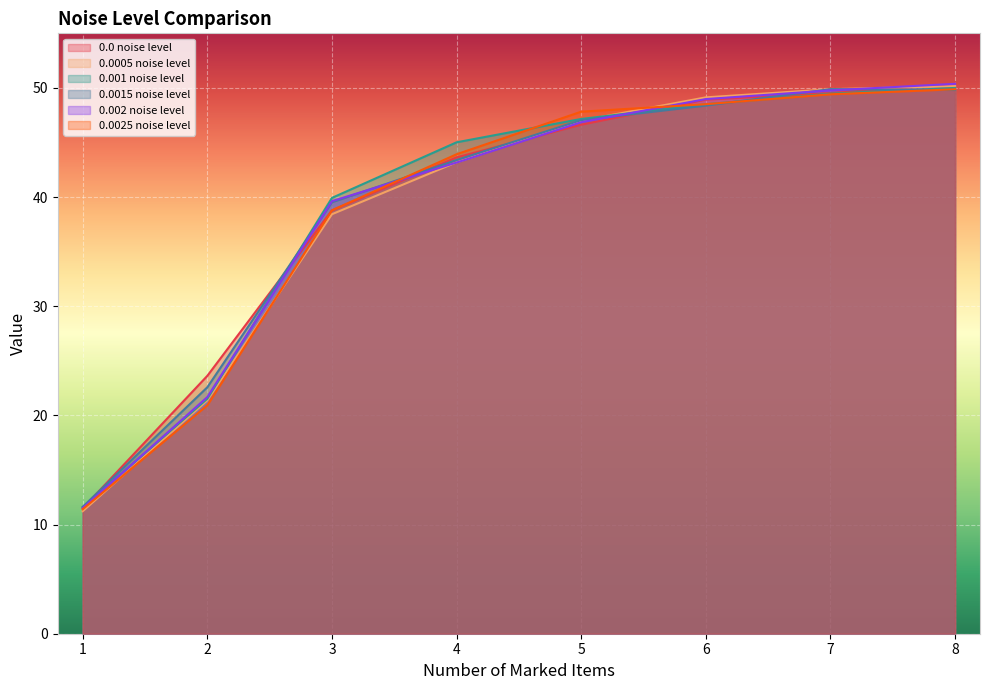

List the series in order of their peak value, lowest first.

0.0025 noise level, 0.0015 noise level, 0.001 noise level, 0.0005 noise level, 0.0 noise level, 0.002 noise level